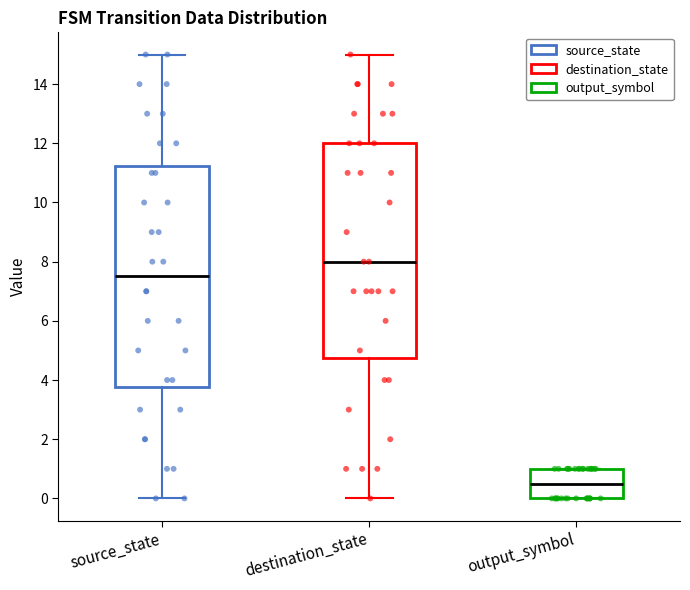

Comparing the boxes themselves (not the whiskers), which one is the tallest?

source_state